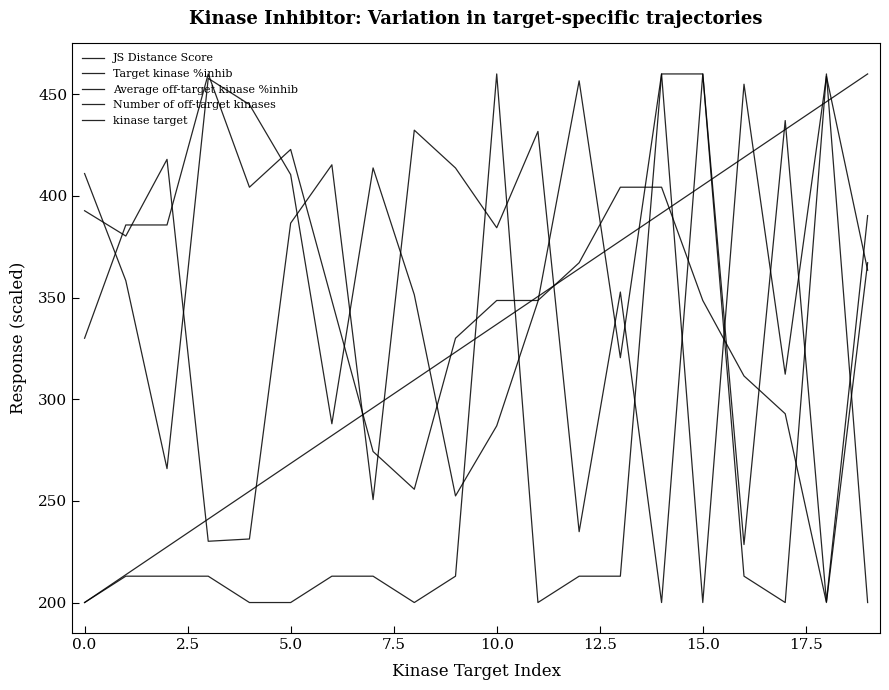

How many lines are shown in the chart?

5